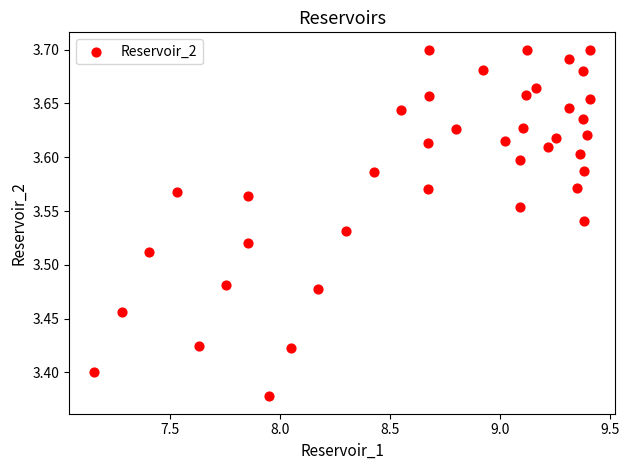

What is the range of X values (max minus min)?

2.3